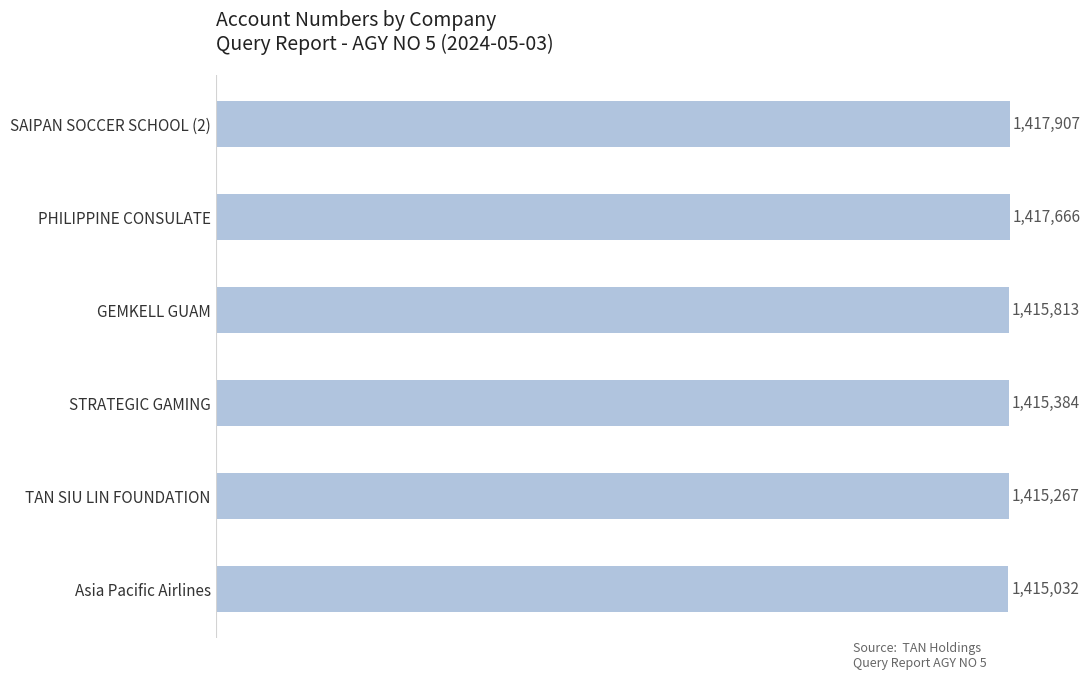

Does the chart contain any negative values?

No